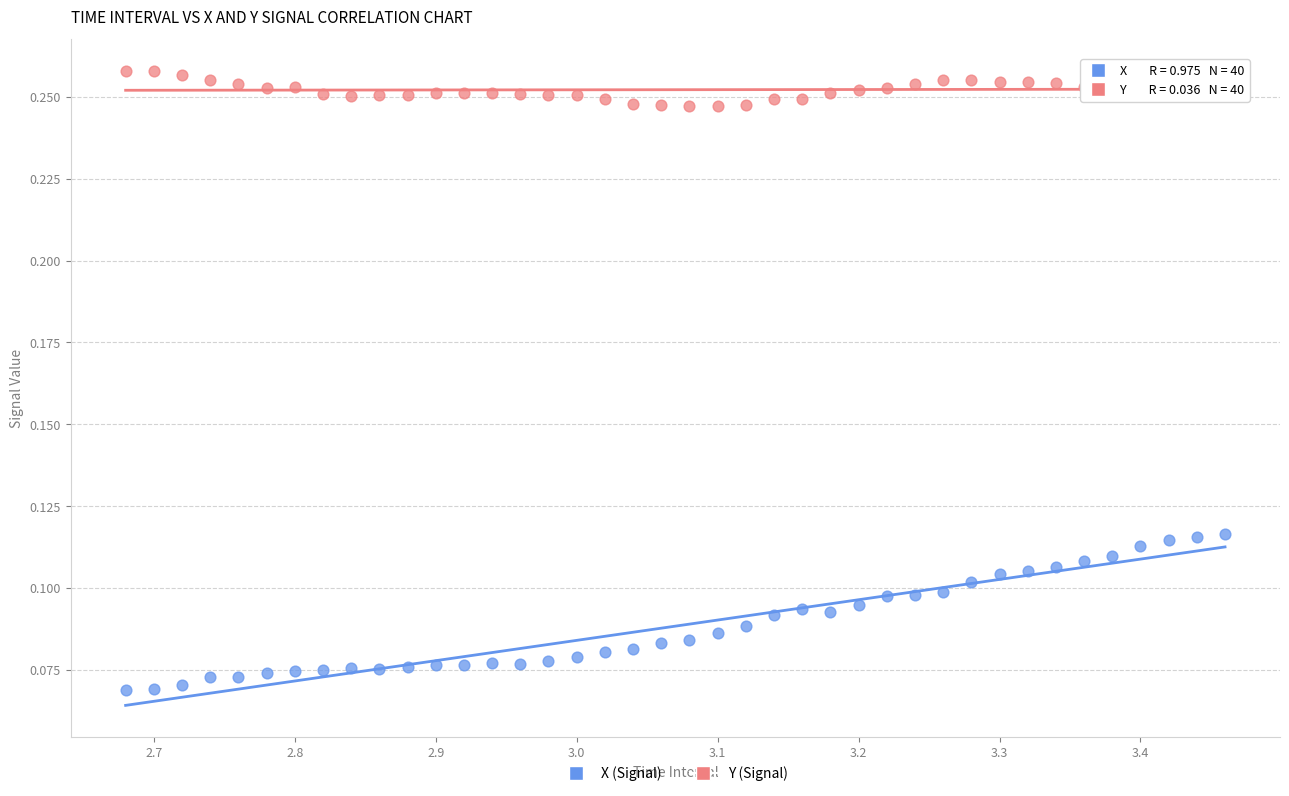

Across all data points, what is the range of X values (max minus min)?

0.8